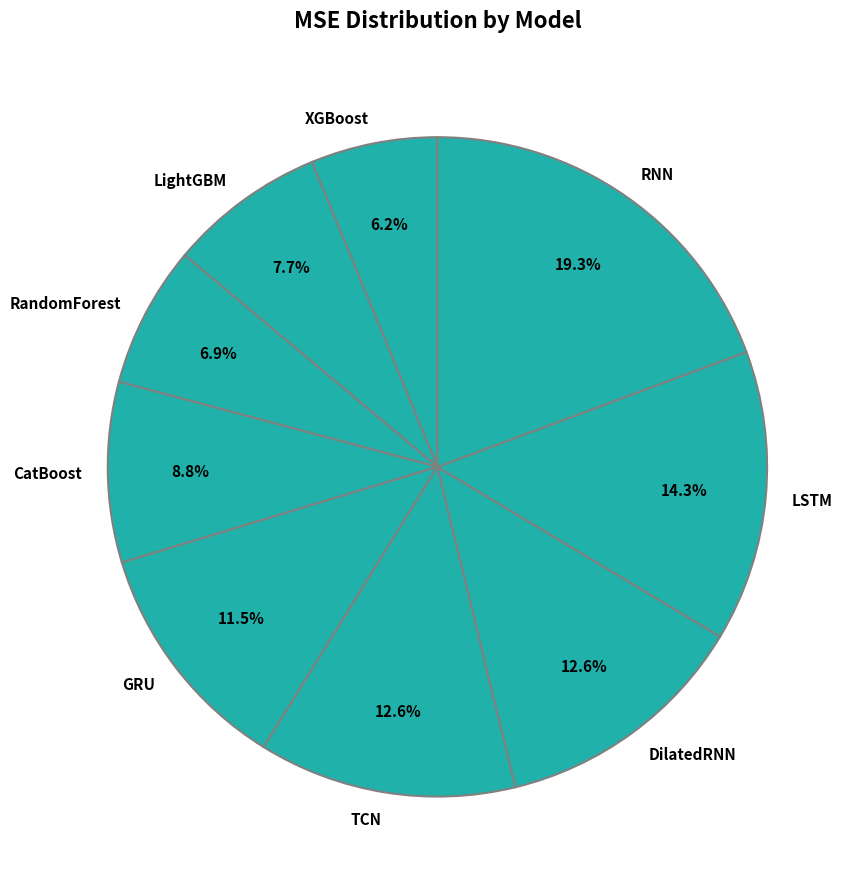

Count the number of slices in the pie.

9